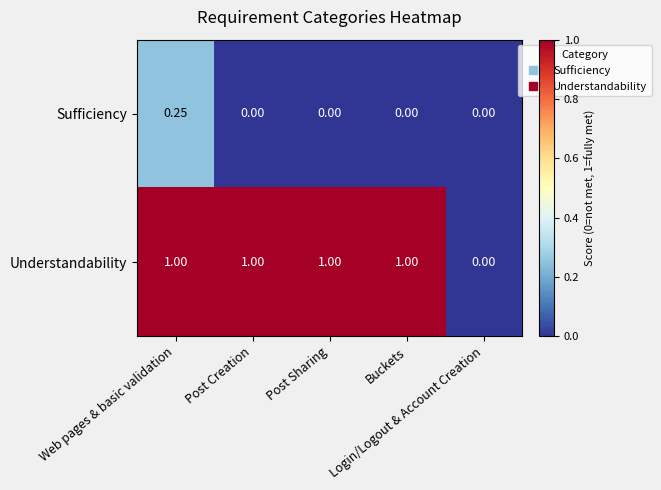

How many distinct data groups are displayed?

2